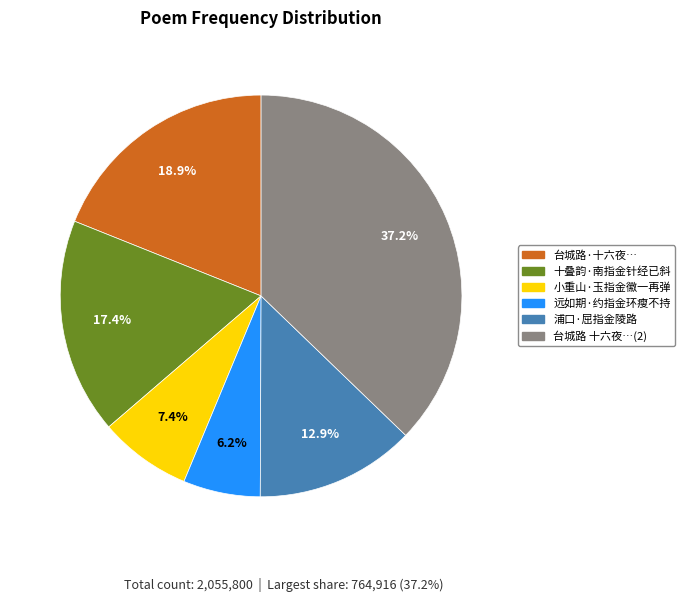

Which slice is the largest?

台城路 十六夜…(2)